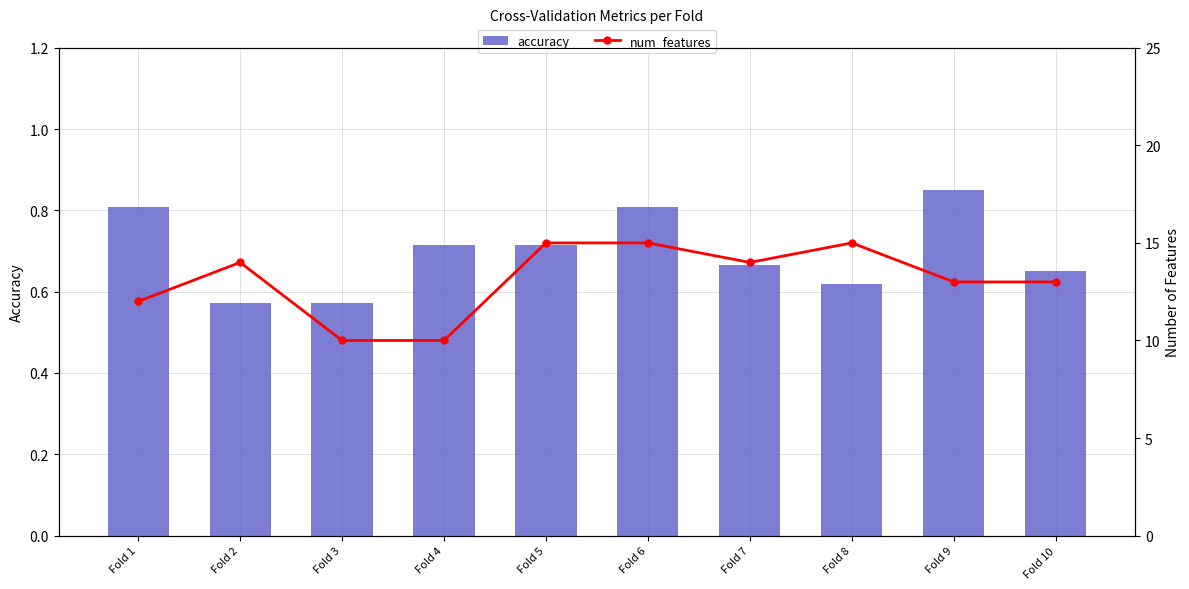

Is the value of accuracy at Fold 2 greater than the value of num_features at Fold 3?

No